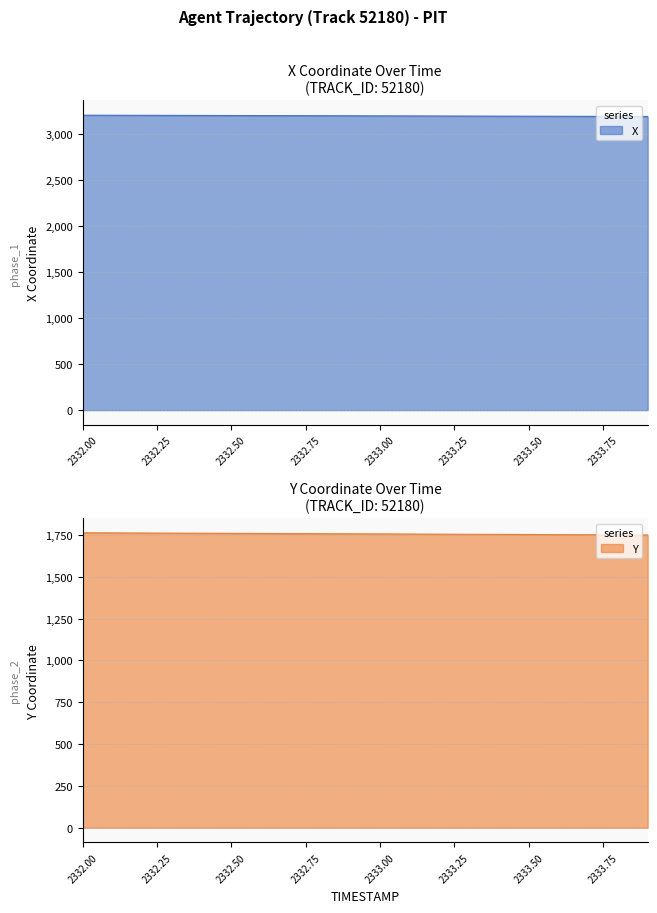

At which label is X closest to 3197?

2333.0